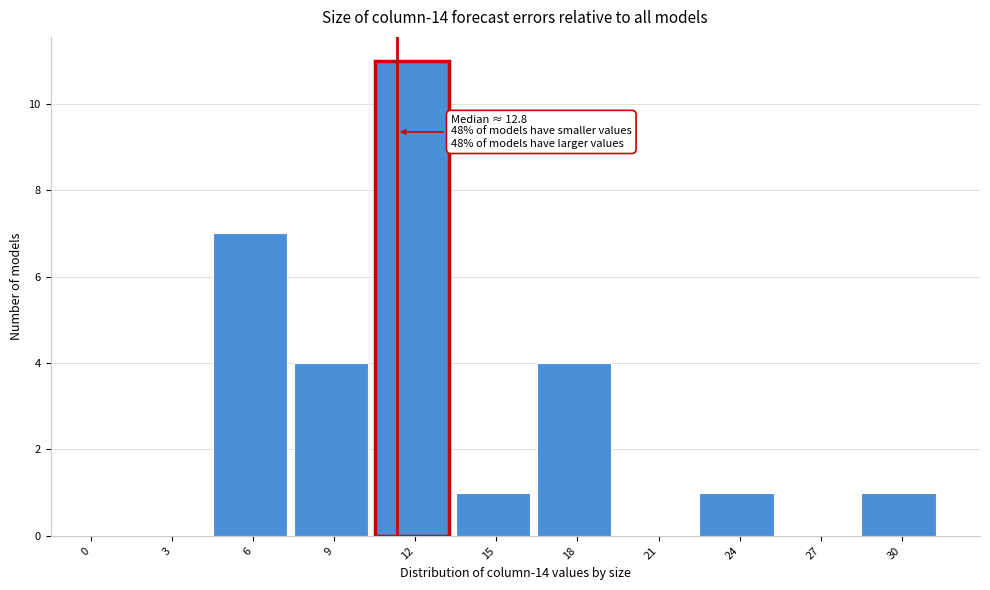

Reading left to right, list all the values displayed in this chart.

0=0	3=0	6=7	9=4	12=11	15=1	18=4	21=0	24=1	27=0	30=1